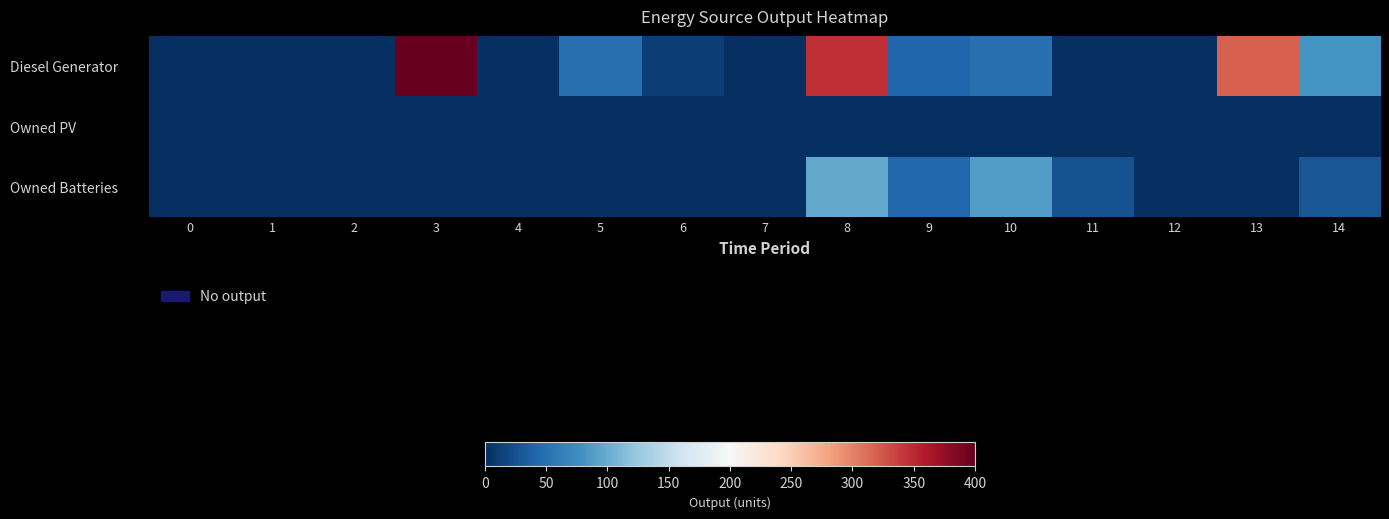

Reading left to right, transcribe all the data shown in this chart.

Diesel Generator: 0=0	1=0	2=0	3=400	4=0	5=49	6=12	7=0	8=346	9=41	10=49	11=0	12=0	13=320	14=81
Owned PV: 0=0	1=0	2=0	3=0	4=0	5=0	6=0	7=0	8=0	9=0	10=0	11=0	12=0	13=0	14=0
Owned Batteries: 0=0	1=0	2=0	3=0	4=0	5=0	6=0	7=0	8=98	9=43	10=88	11=26	12=0	13=0	14=29